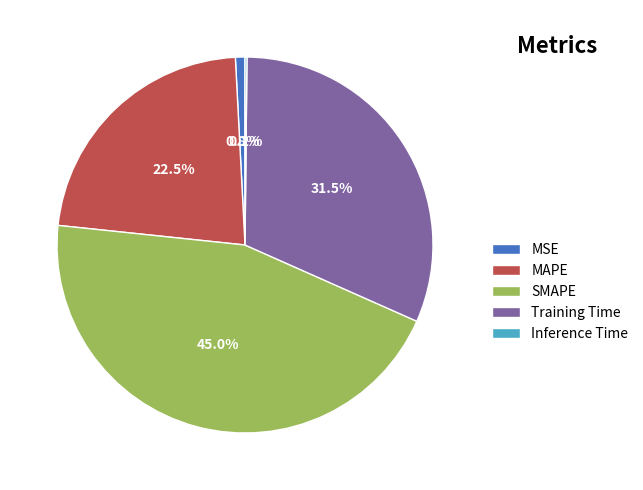

How much of the chart is everything except Training Time?

68.5%